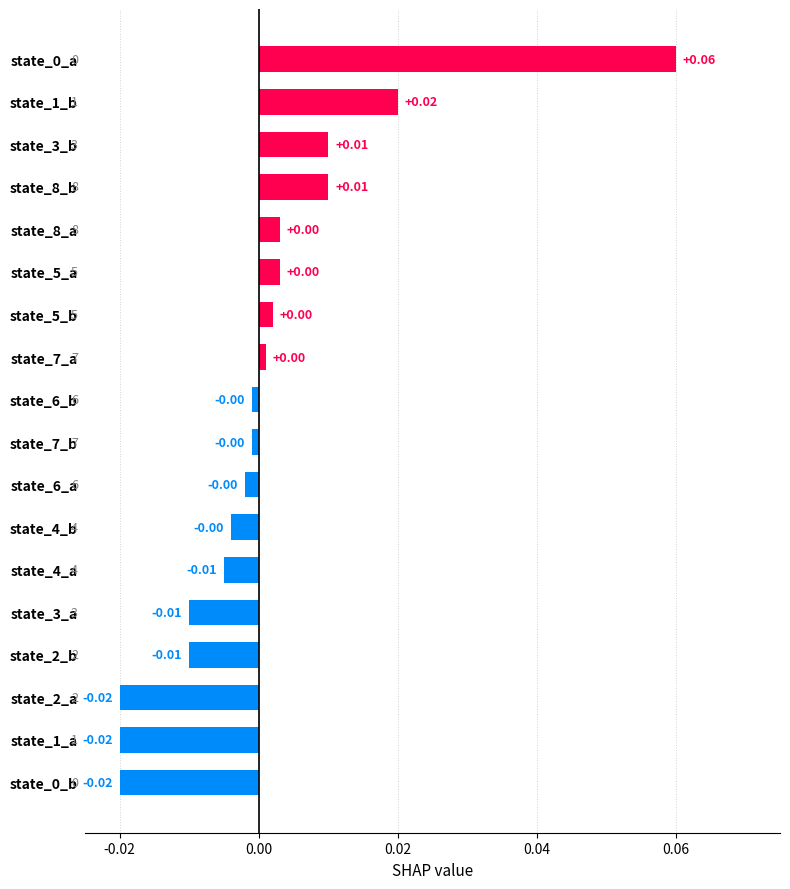

Between state_7_a and state_0_b, which is larger?

state_7_a